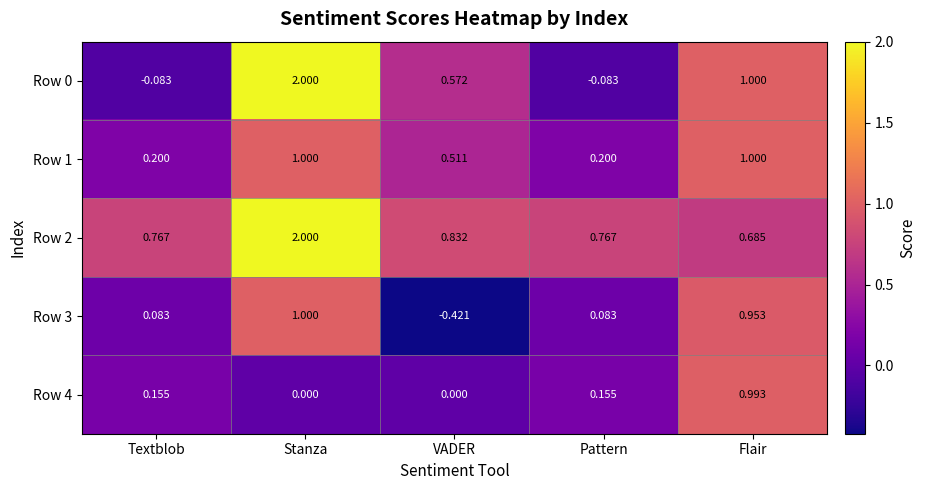

Which label corresponds to the largest value in the chart?

Stanza